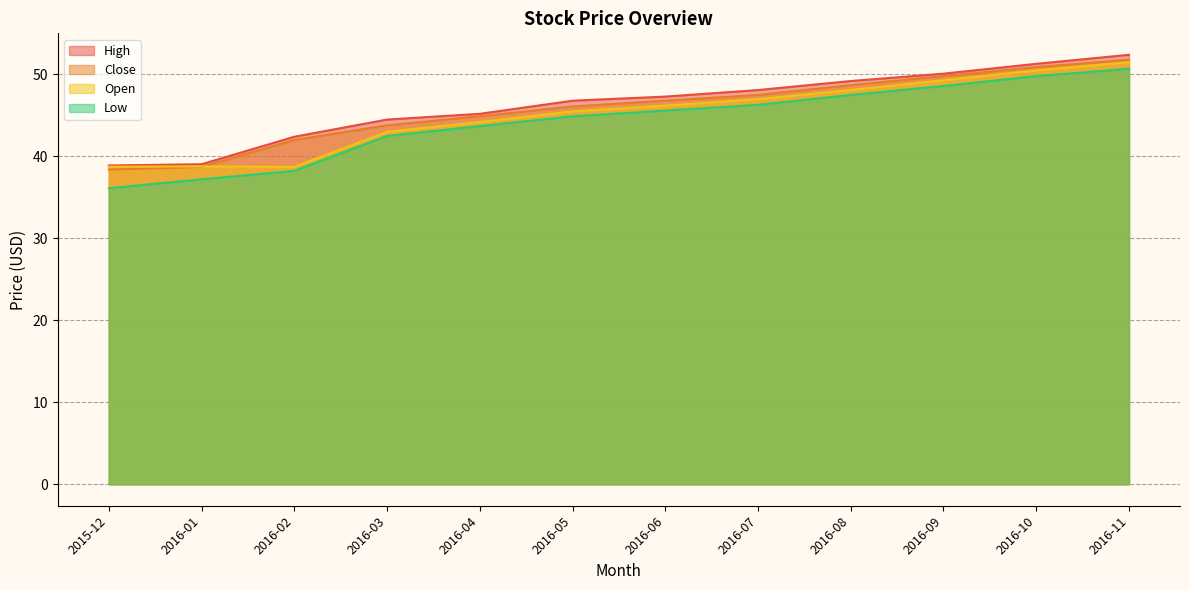

What position from the right is 2016-11?

1